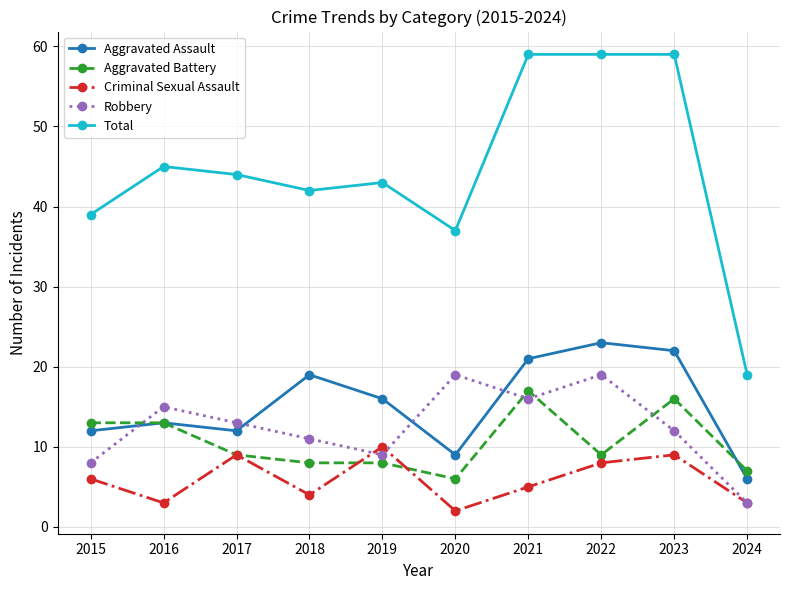

In Aggravated Assault, how many points are lower than both neighbors (excluding endpoints)?

2